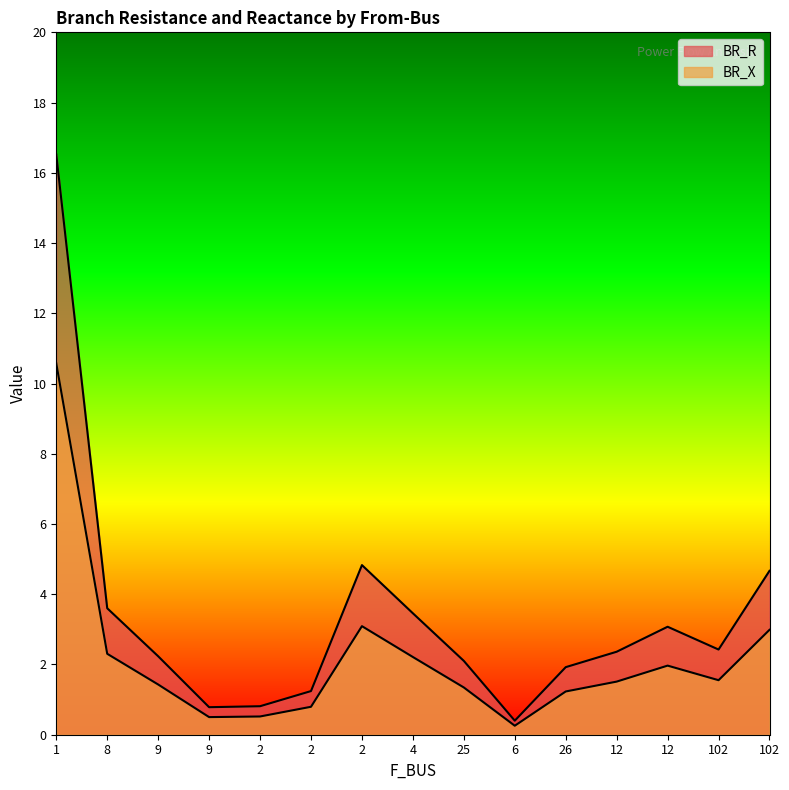

How many lines are shown in the chart?

2